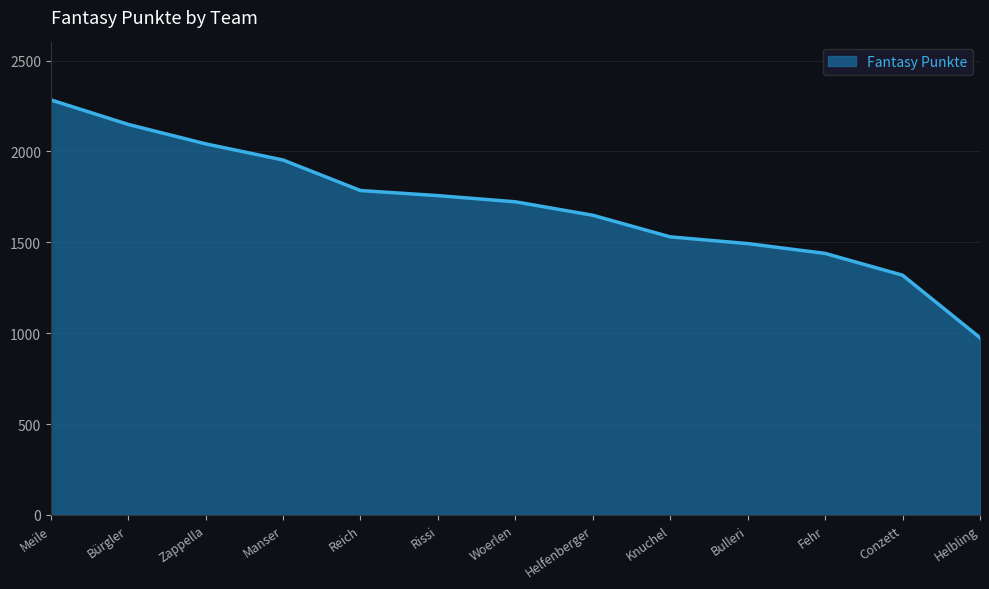

Reading left to right, extract all data points from this chart.

Meile=2284	Bürgler=2149	Zappella=2042	Manser=1953	Reich=1785	Rissi=1757	Woerlen=1723	Helfenberger=1649	Knuchel=1530	Bulleri=1493	Fehr=1439	Conzett=1319	Helbling=975